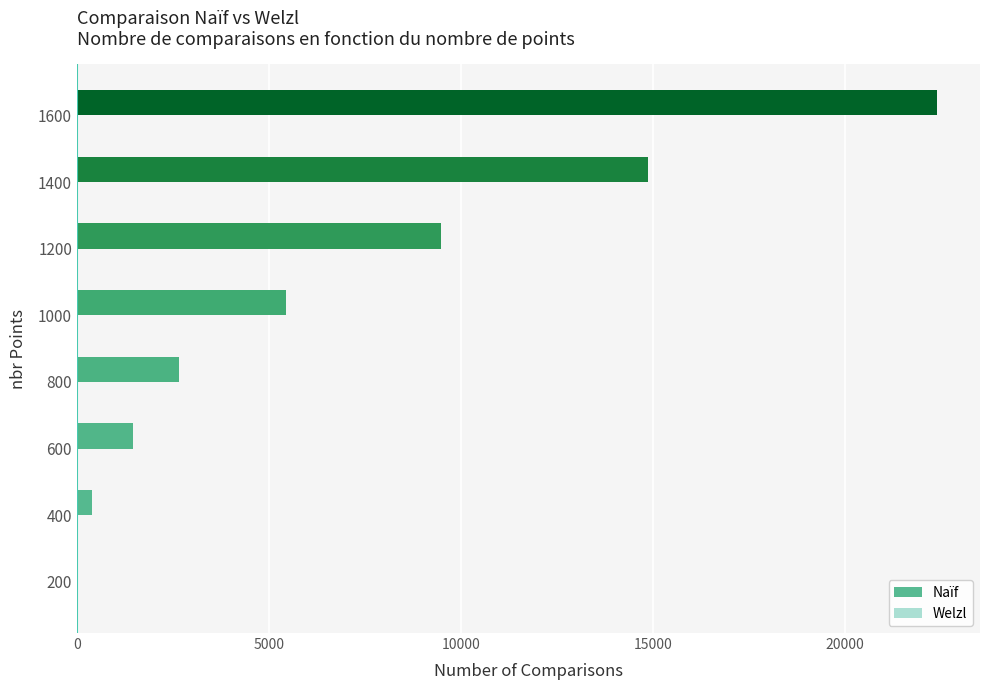

True or false: Naïf has a value of 4191 at 1400.

False